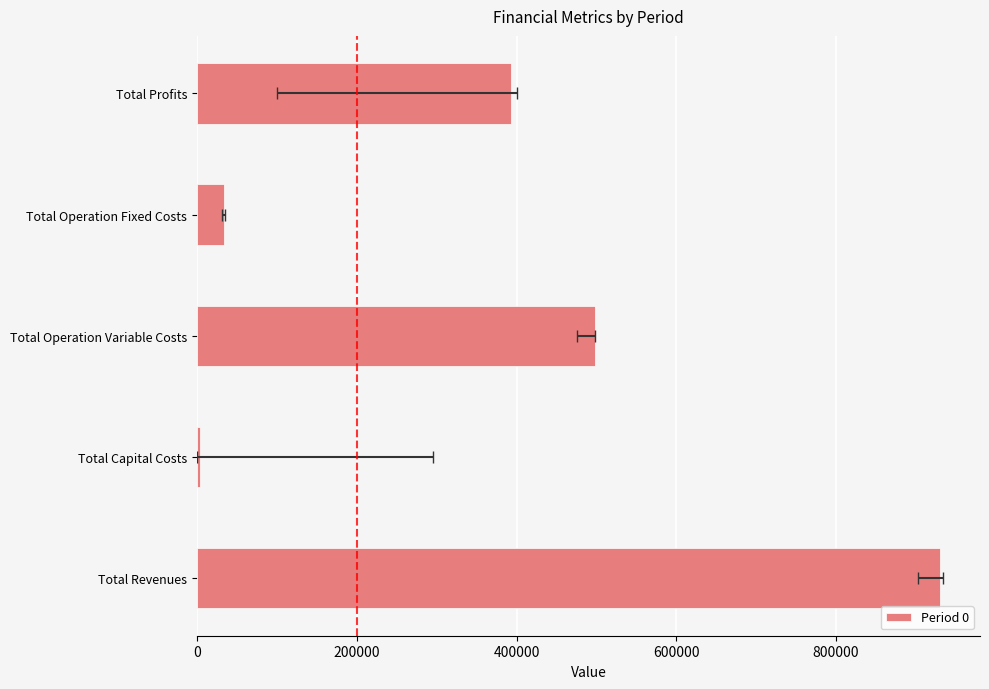

What is the average value?

371829.8